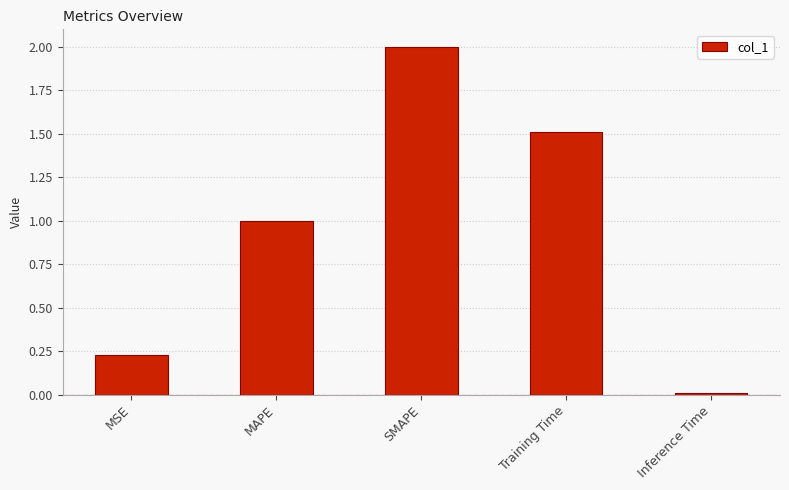

What is the label of the 4th bar from the left?

Training Time